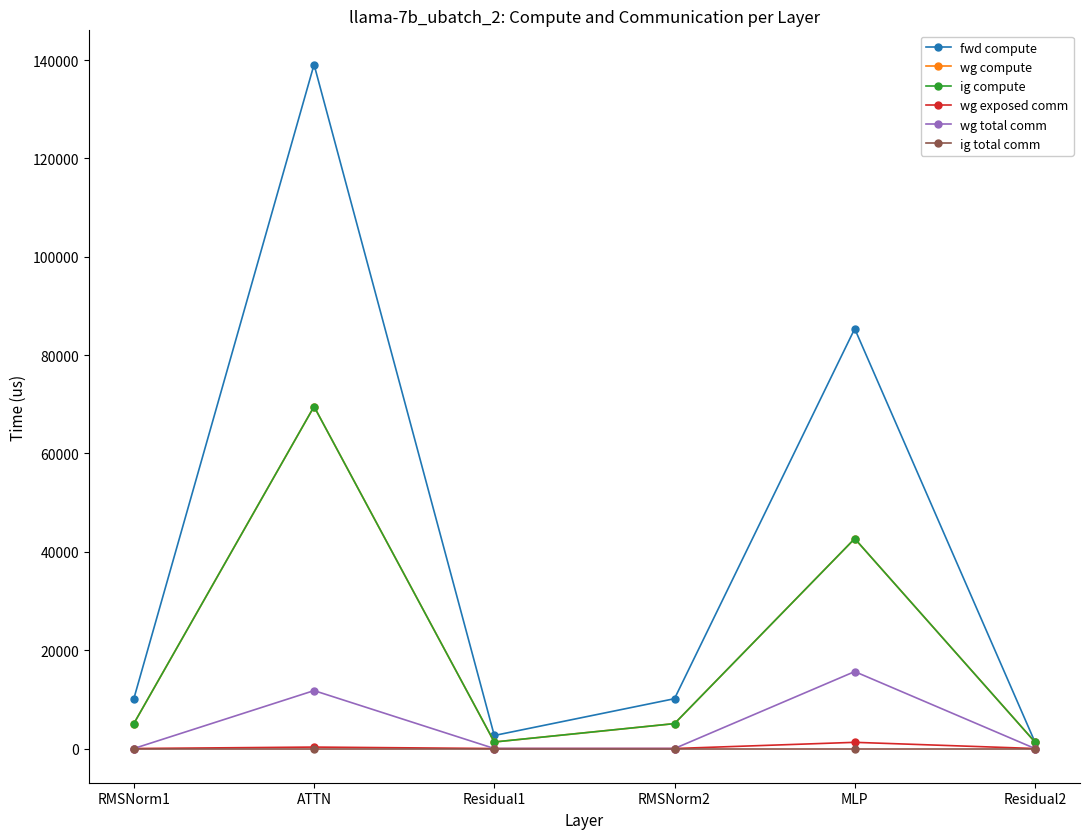

Does the chart have visible grid lines?

No